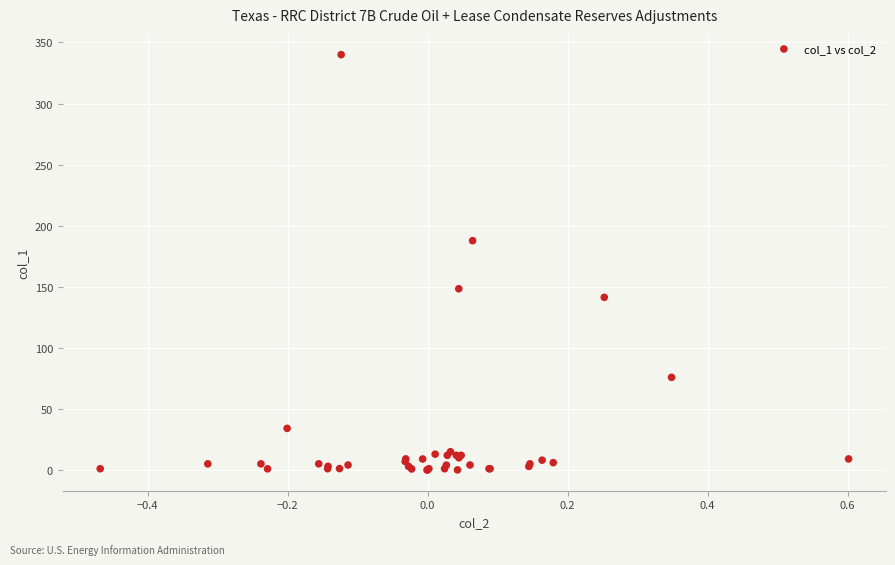

What Y value in the scatter plot is closest to 170?

187.7